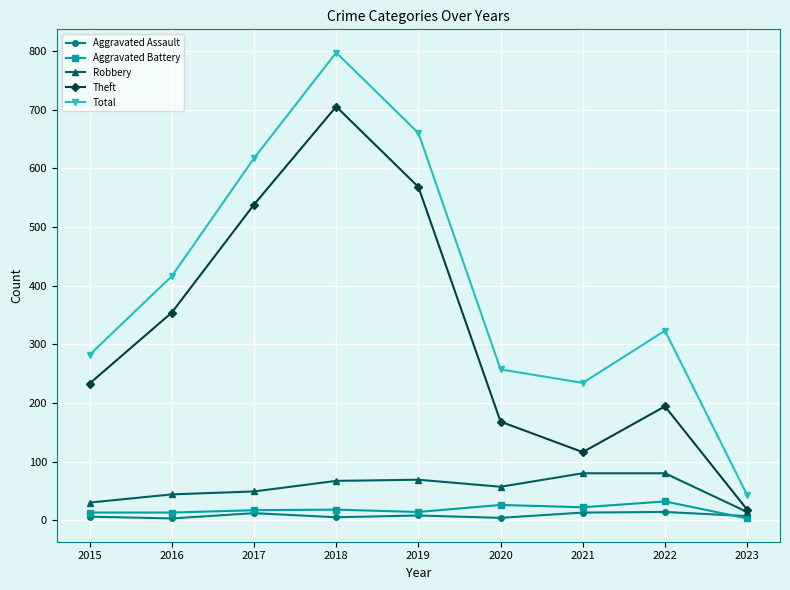

What is the lowest value of the Theft series?

18